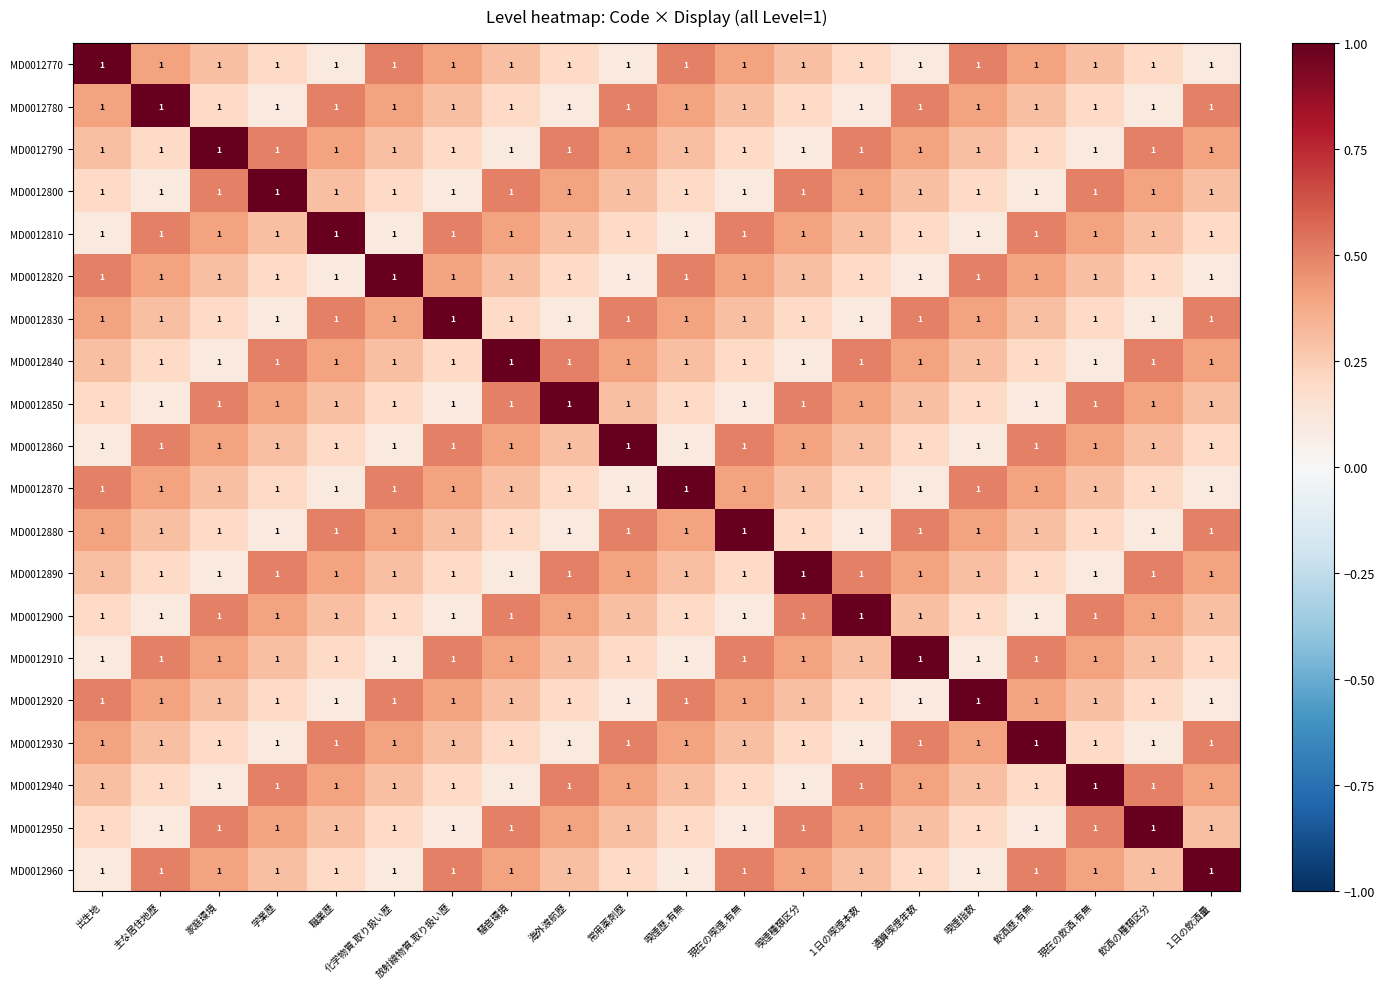

True or false: MD0012850 has a value of 0.5 at 常用薬剤歴.

False